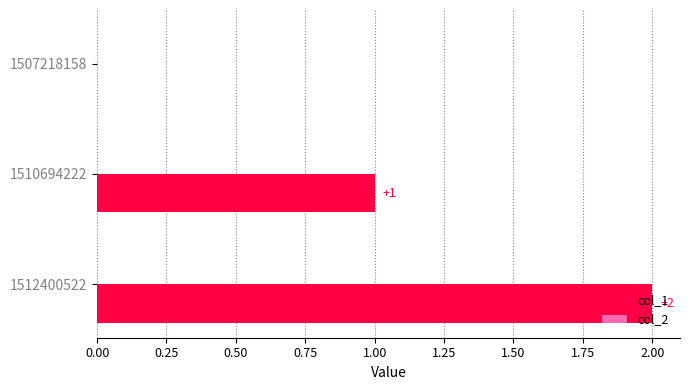

Approximately how many times larger is the value at 1512400522 compared to 1510694222?

2.0